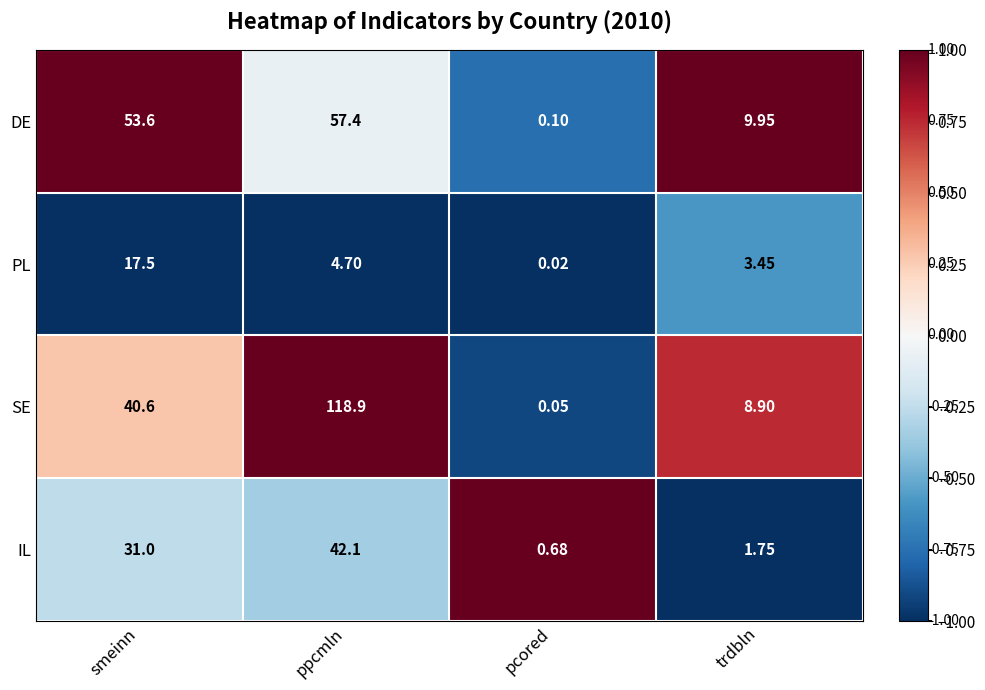

Which series changed the most between smeinn and ppcmln?

SE